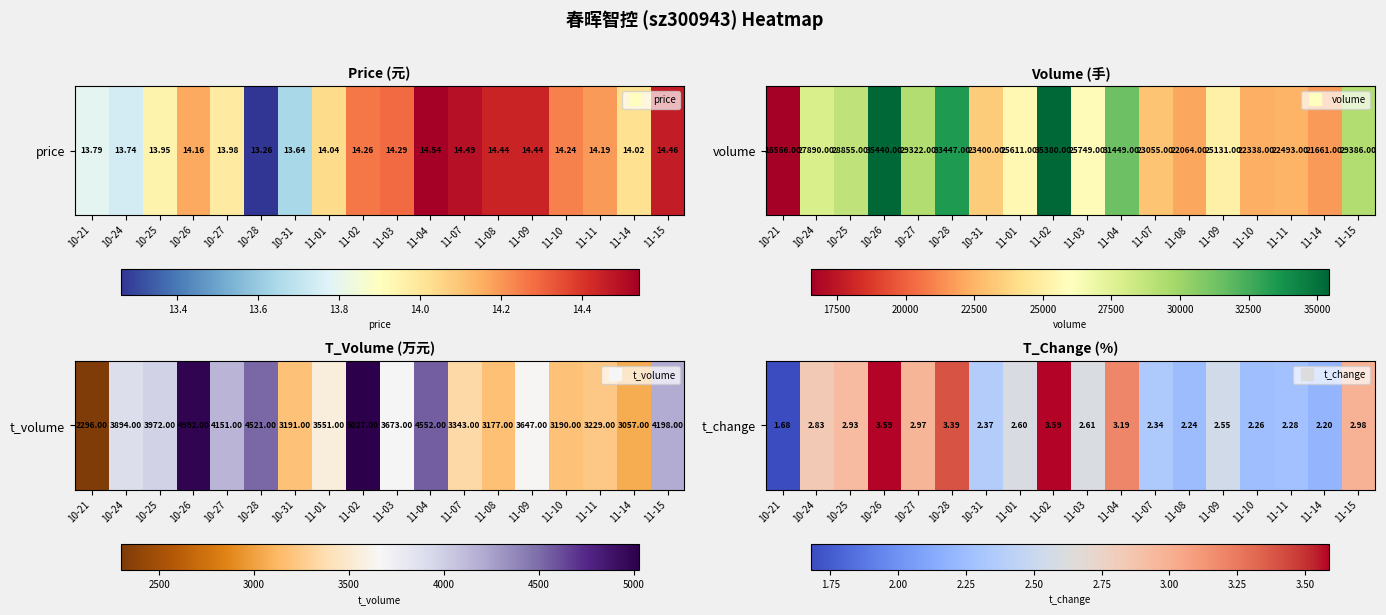

Reading right to left, what are all the values shown in this chart?

11-15=3.0	11-14=2.2	11-11=2.3	11-10=2.3	11-09=2.5	11-08=2.2	11-07=2.3	11-04=3.2	11-03=2.6	11-02=3.6	11-01=2.6	10-31=2.4	10-28=3.4	10-27=3.0	10-26=3.6	10-25=2.9	10-24=2.8	10-21=1.7